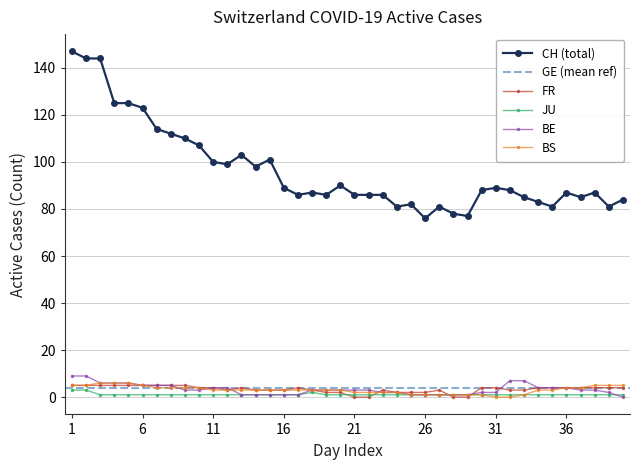

How many categories are shown in the chart?

40